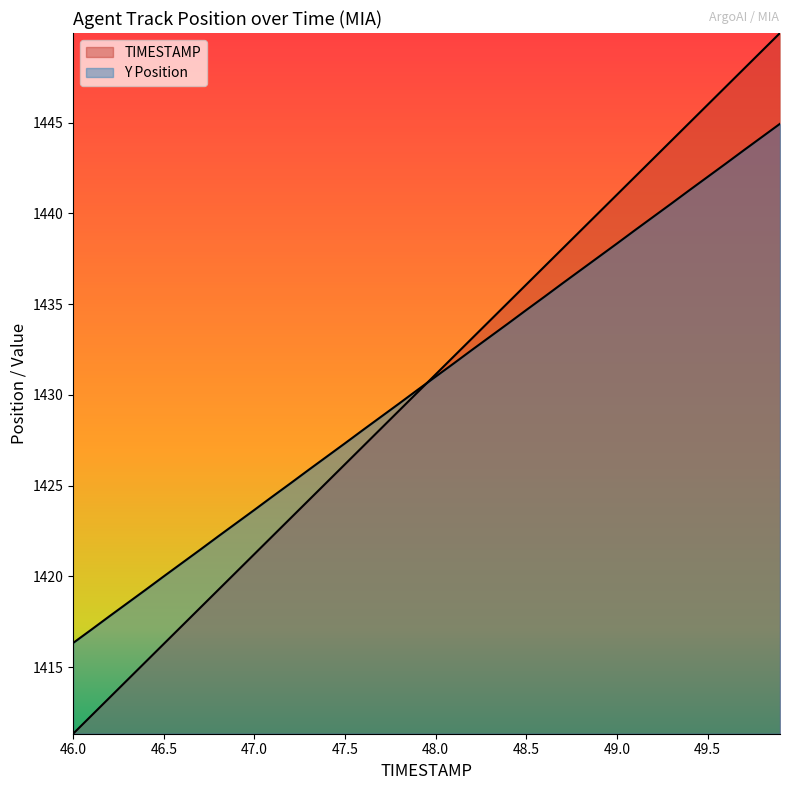

Reading left to right, list all the values displayed in this chart.

TIMESTAMP: 1411.3	1412.3	1413.3	1414.3	1415.3	1416.3	1417.3	1418.3	1419.2	1420.2	1421.2	1422.2	1423.2	1424.2	1425.2	1426.2	1427.2	1428.2	1429.1	1430.1	1431.1	1432.1	1433.1	1434.1	1435.1	1436.1	1437.1	1438.1	1439.0	1440.0	1441.0	1442.0	1443.0	1444.0	1445.0	1446.0	1447.0	1448.0	1448.9	1449.9
Y: 1416.3	1417.1	1417.8	1418.5	1419.3	1420.0	1420.7	1421.5	1422.2	1422.9	1423.7	1424.4	1425.1	1425.9	1426.6	1427.3	1428.1	1428.8	1429.5	1430.3	1431.0	1431.7	1432.5	1433.2	1433.9	1434.7	1435.4	1436.1	1436.9	1437.6	1438.3	1439.1	1439.8	1440.5	1441.3	1442.0	1442.7	1443.5	1444.2	1444.9